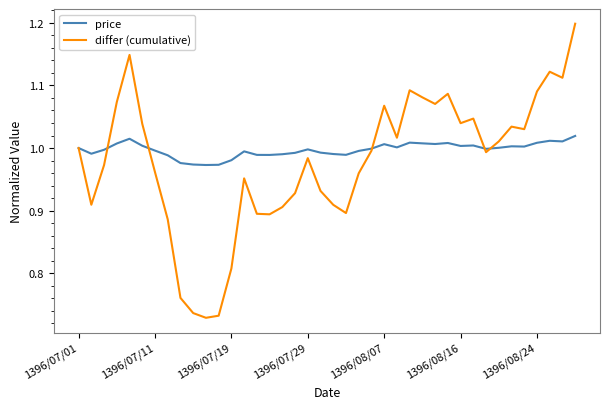

Rank the series by their maximum value, from lowest to highest.

price, differ (cumulative)